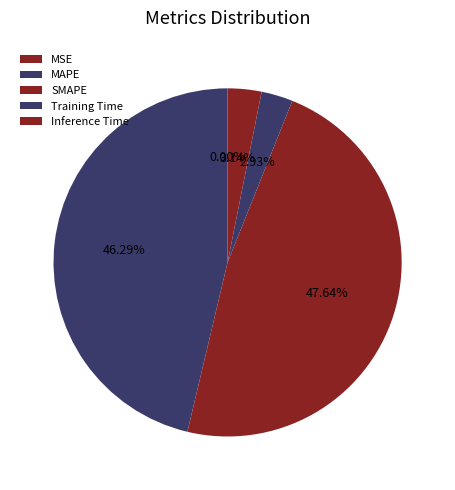

Which category has the biggest portion of the pie?

SMAPE